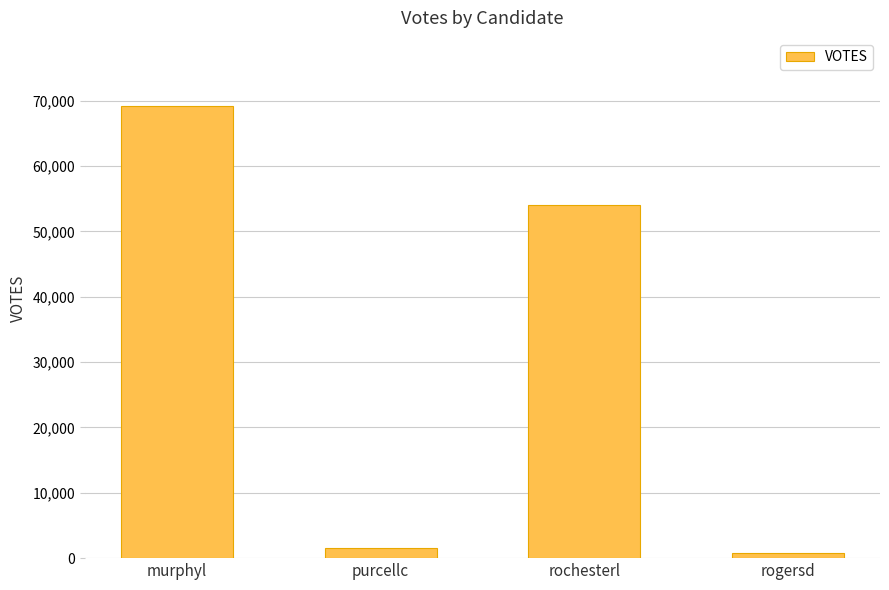

Reading left to right, list all the values displayed in this chart.

murphyl=69225	purcellc=1567	rochesterl=54061	rogersd=791